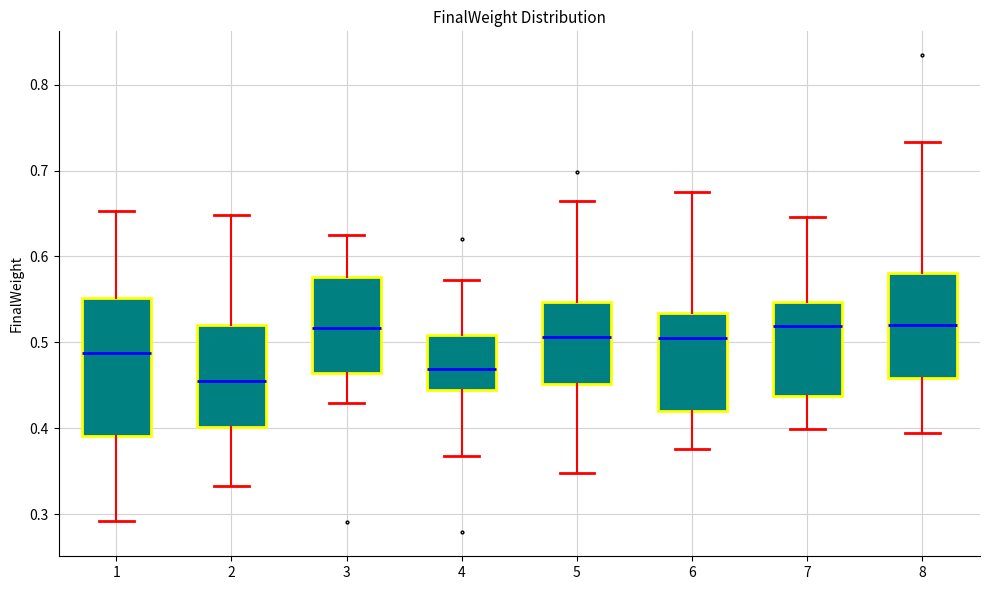

Reading left to right, transcribe this box plot: for each box, give where its median line is, the range the box spans, and where its two whiskers end, as read against the y-axis. The values are not printed on the chart, so give them approximately, as read against the axis.

1: median 0.49, box 0.39 to 0.55, whiskers 0.29 to 0.65
2: median 0.45, box 0.40 to 0.52, whiskers 0.33 to 0.65
3: median 0.52, box 0.46 to 0.58, whiskers 0.43 to 0.63
4: median 0.47, box 0.44 to 0.51, whiskers 0.37 to 0.57
5: median 0.51, box 0.45 to 0.55, whiskers 0.35 to 0.66
6: median 0.51, box 0.42 to 0.53, whiskers 0.38 to 0.67
7: median 0.52, box 0.44 to 0.55, whiskers 0.40 to 0.65
8: median 0.52, box 0.46 to 0.58, whiskers 0.39 to 0.73